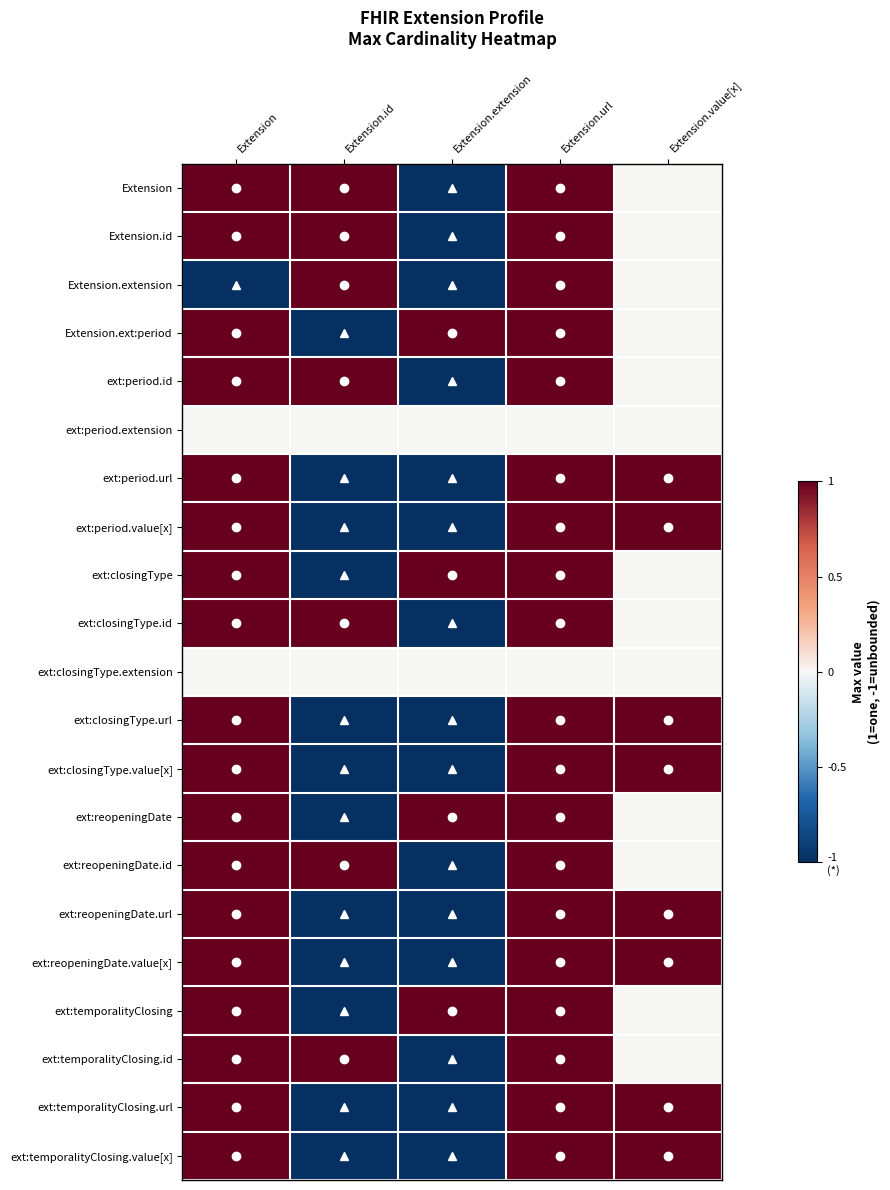

What is the total value across all series at Extension.value[x]?

8